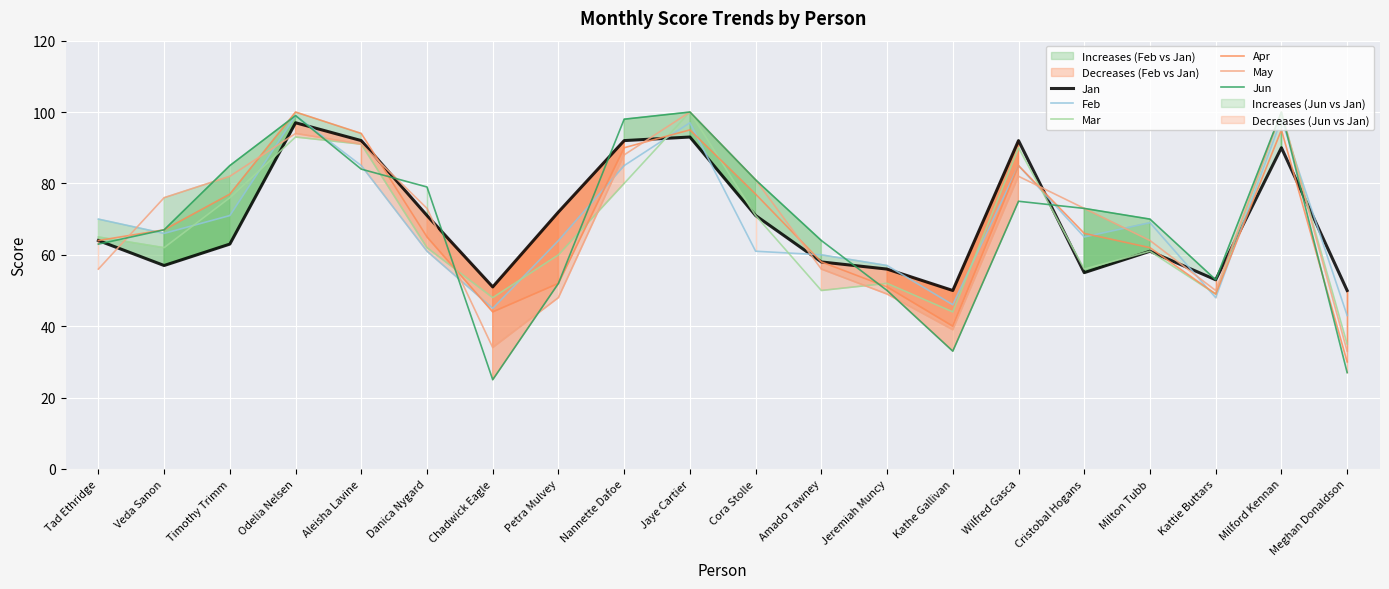

At which category is the sum across all series the highest?

Jaye Cartier